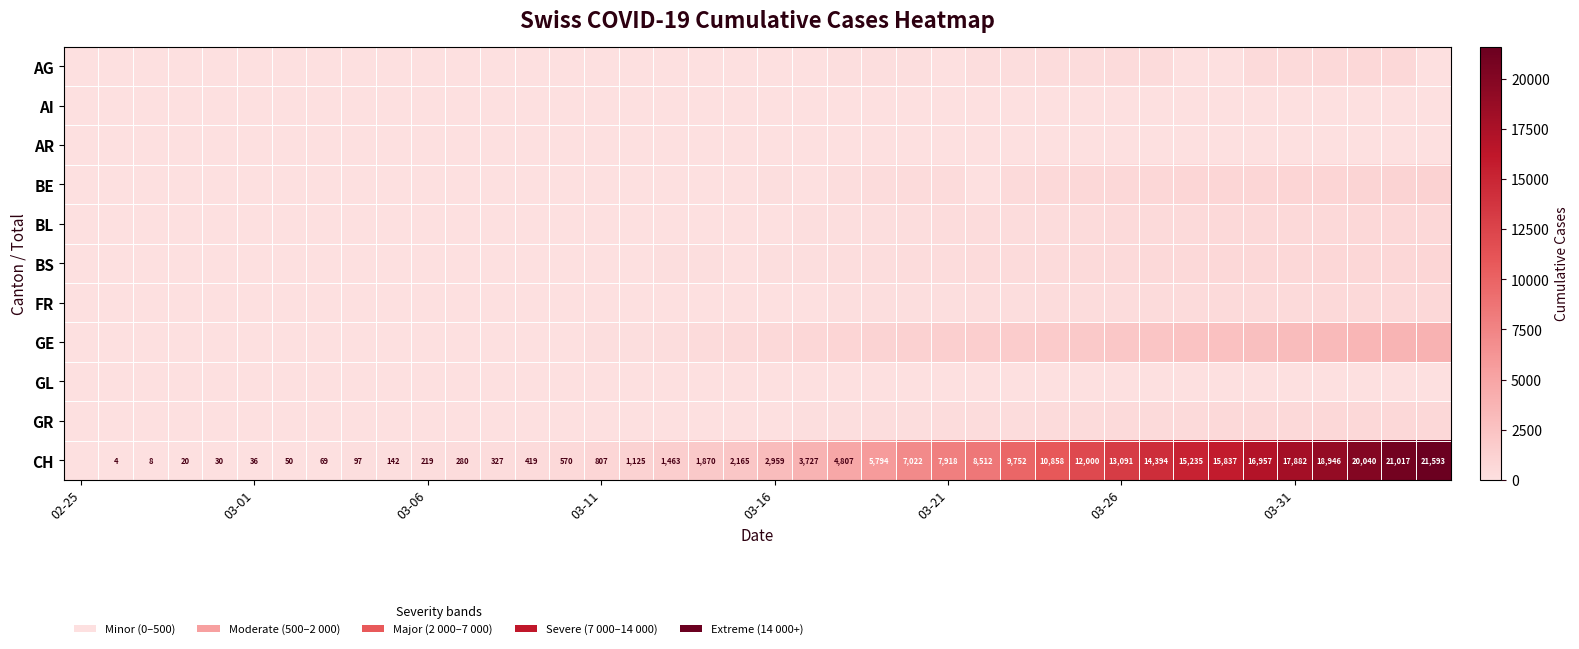

True or false: CH has a value of 17882 at 03-31.

True